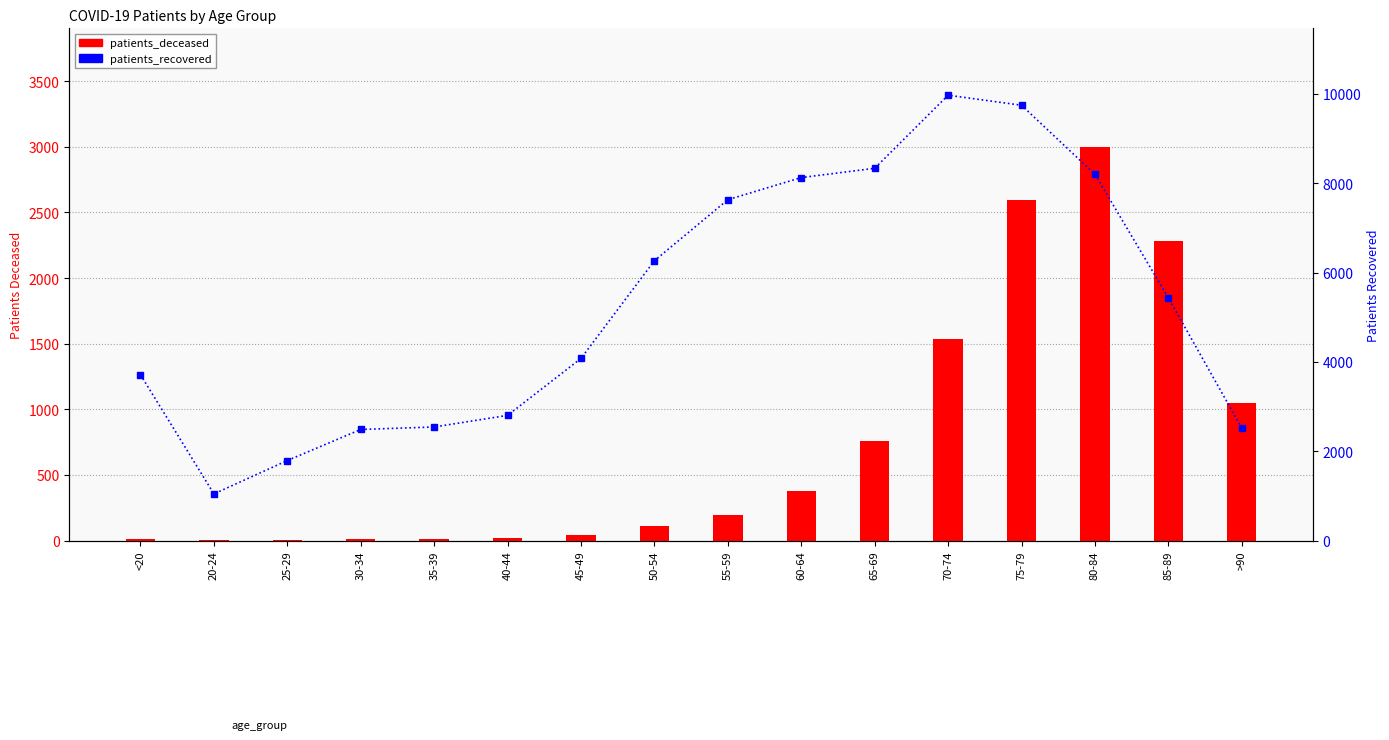

At 60-64, list the series in order from smallest to largest.

patients_deceased, patients_recovered